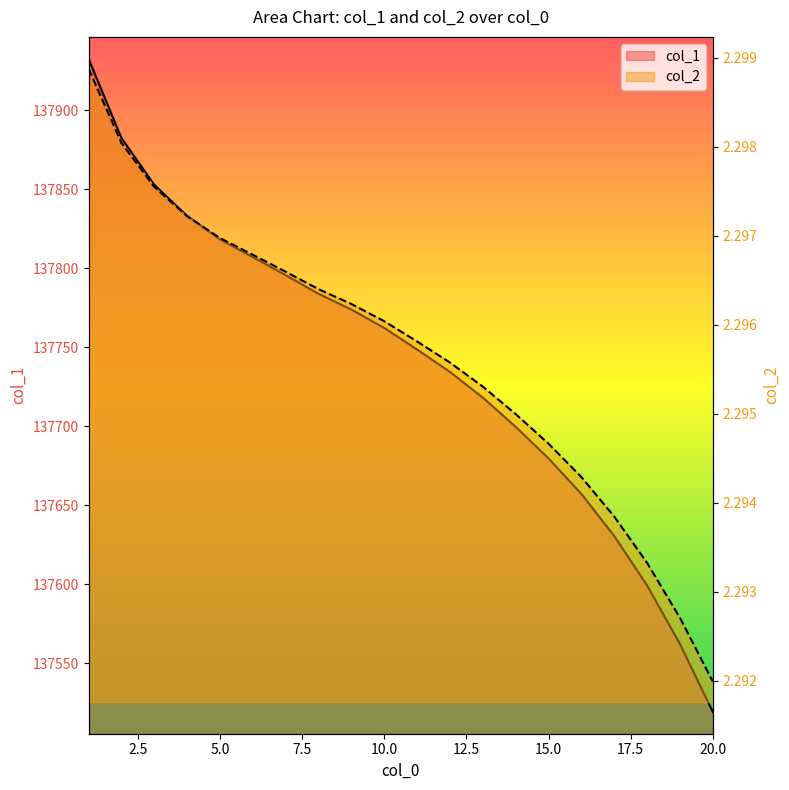

Between 5 and 16, which series saw the biggest shift?

col_1